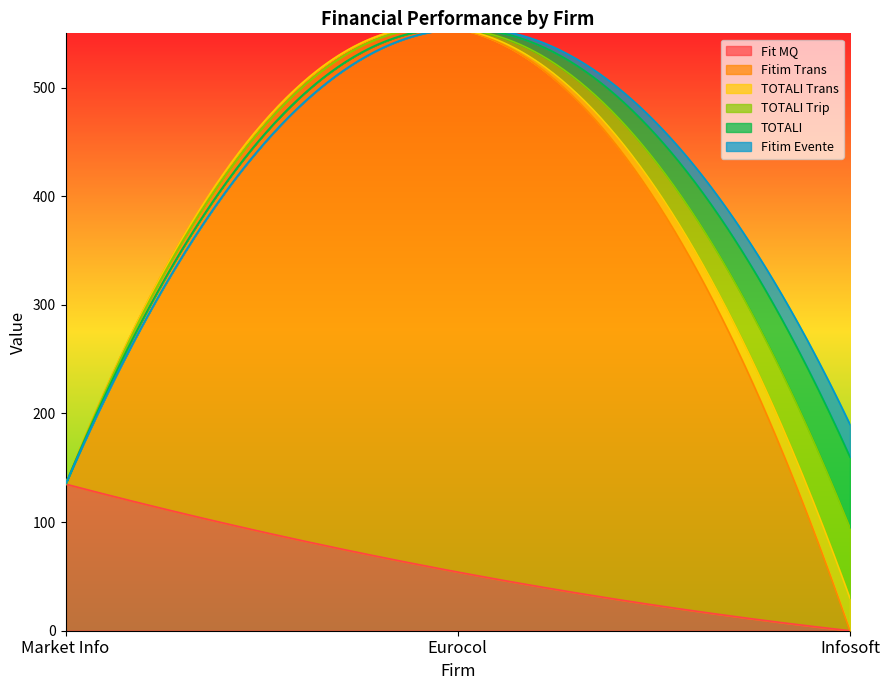

At which label does Fit MQ reach its minimum?

Infosoft